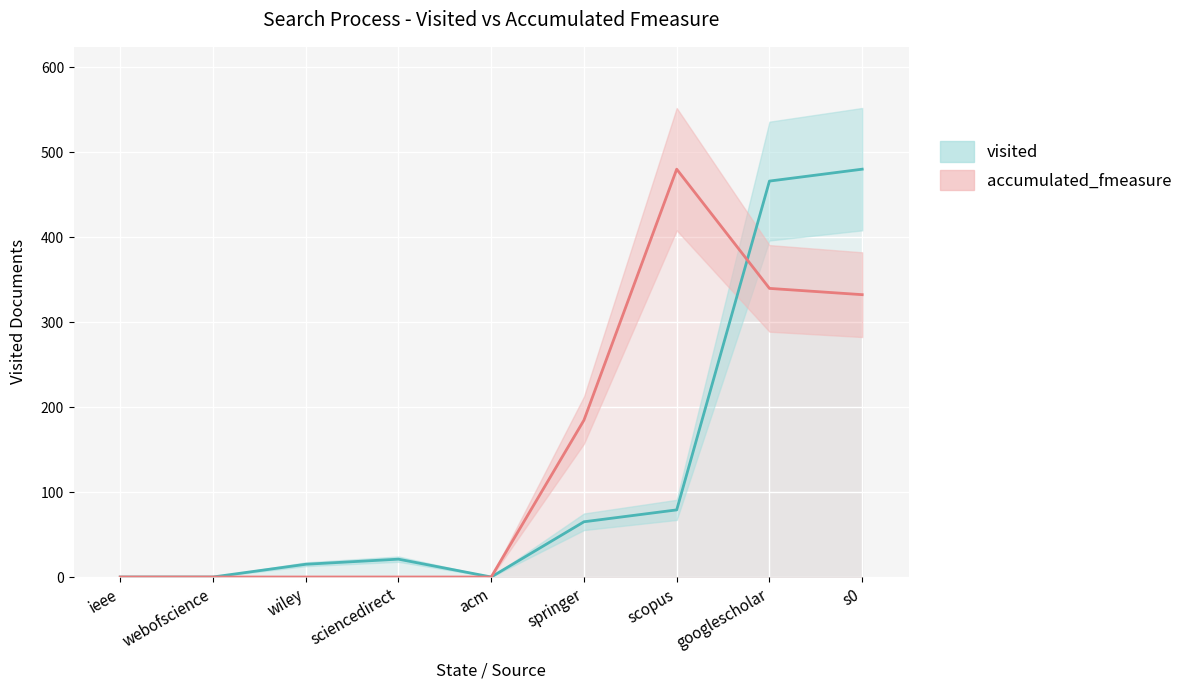

Between sciencedirect and springer, which series saw the biggest shift?

accumulated_fmeasure